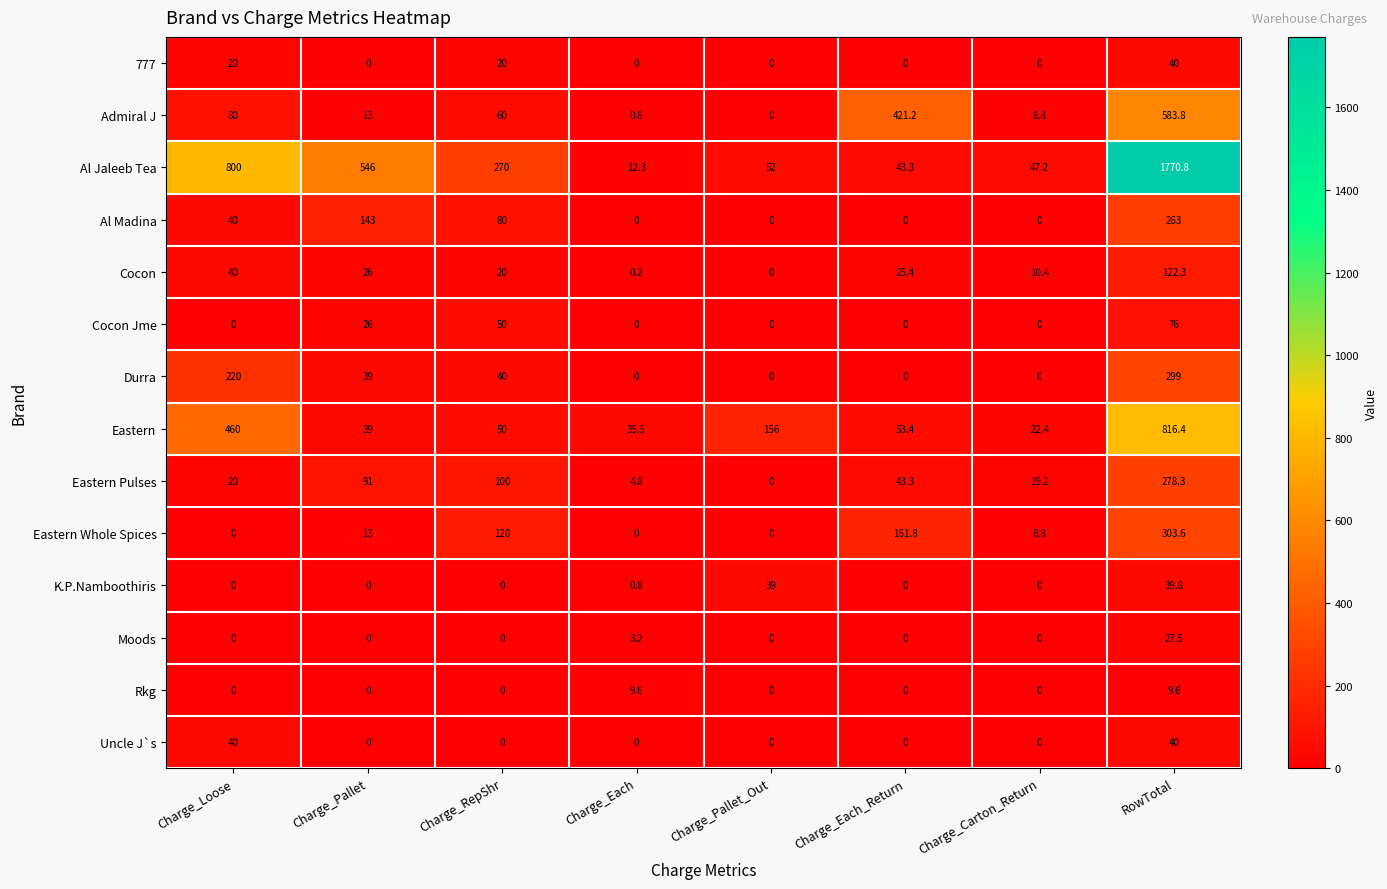

The Admiral J series shows -232.4 at Charge_Pallet_Out. True or false?

False